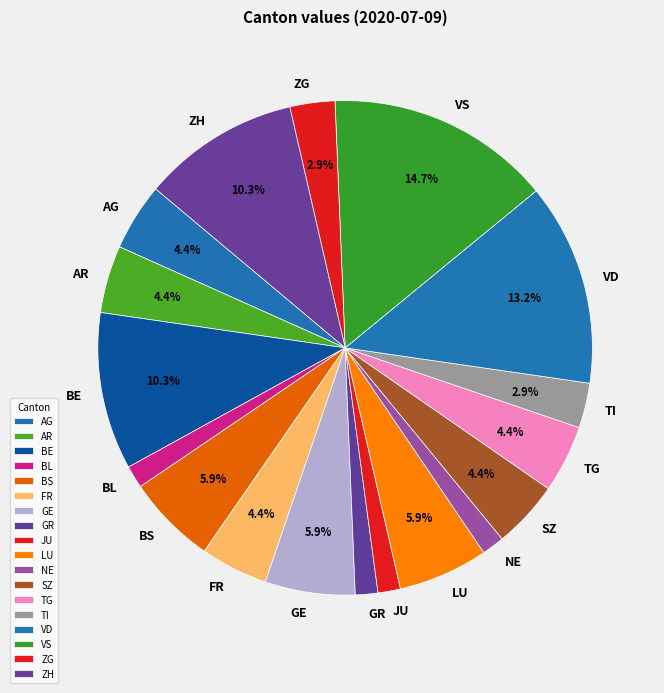

The GE slice represents 6% of the pie. True or false?

True